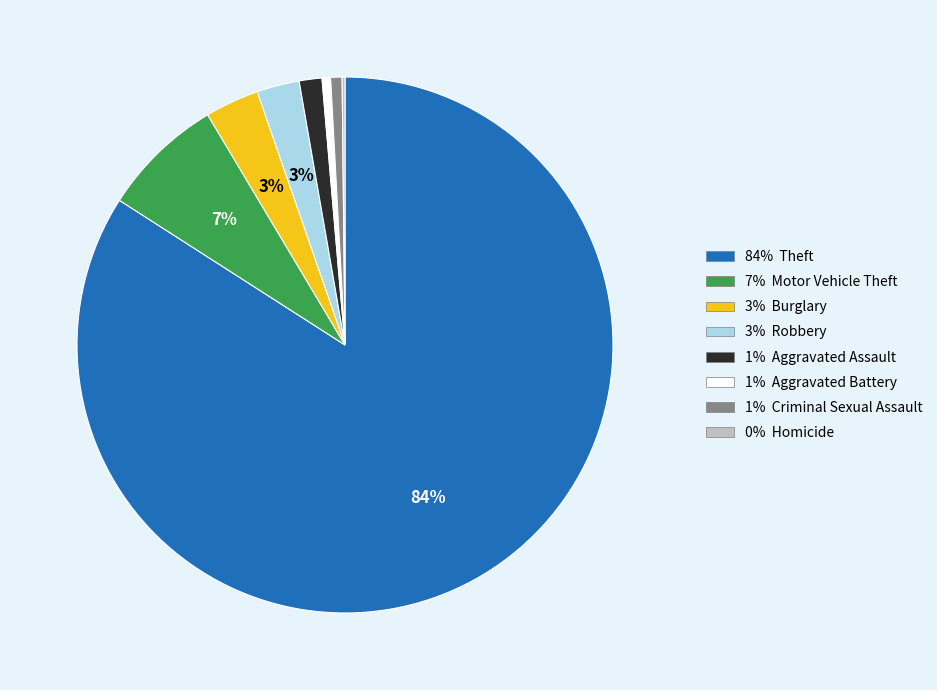

To the nearest percent, what is the difference between the largest and smallest slice percentages?

84%